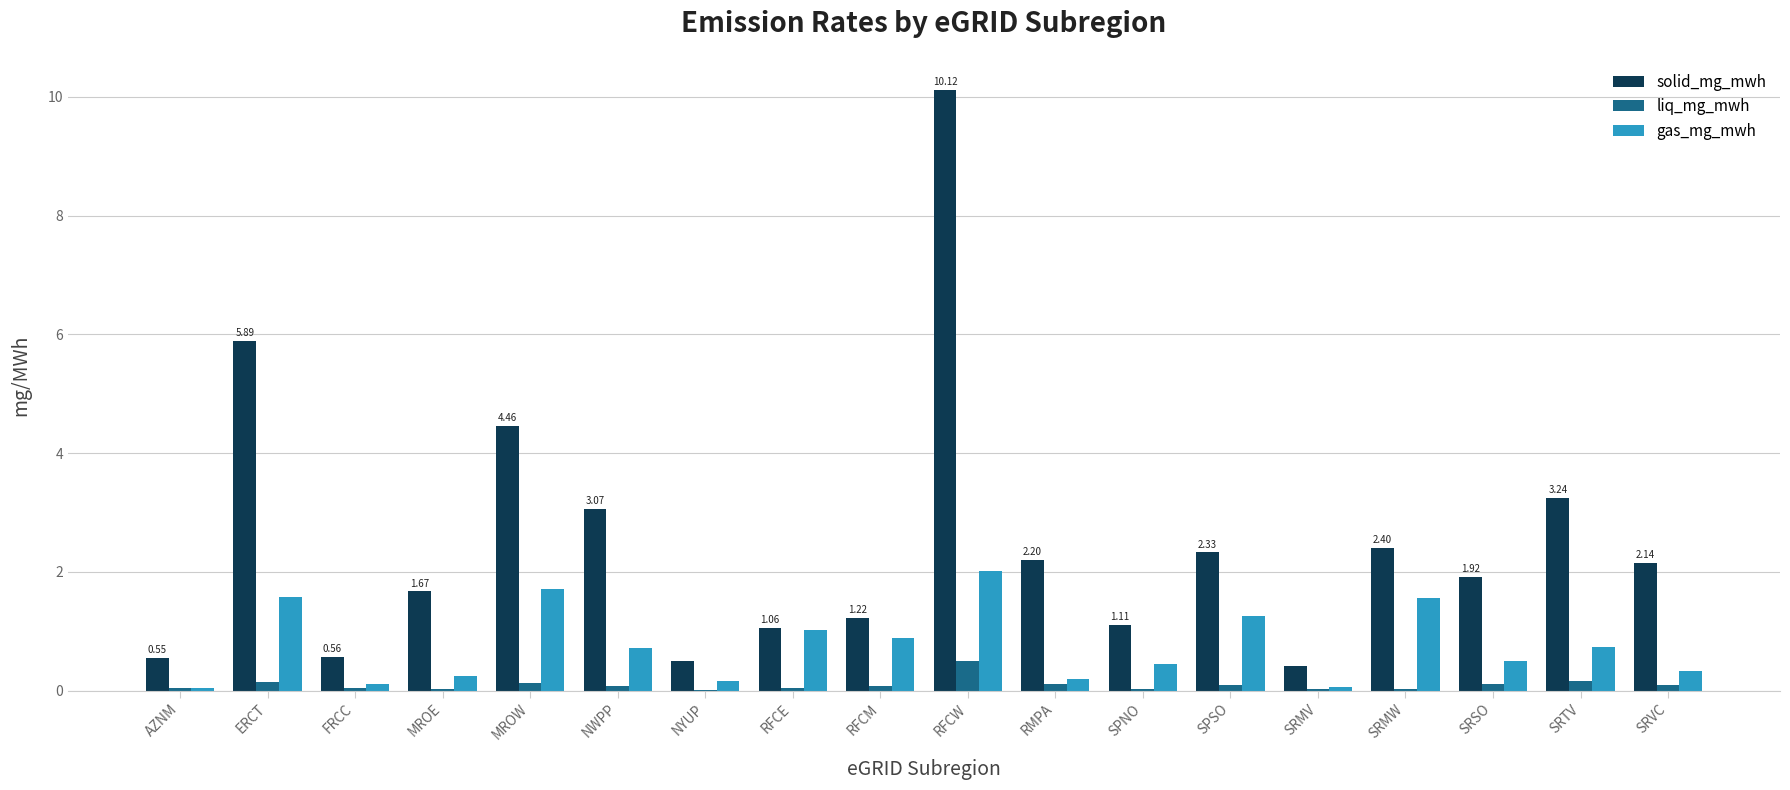

What is the sum of all solid_mg_mwh values?

44.8